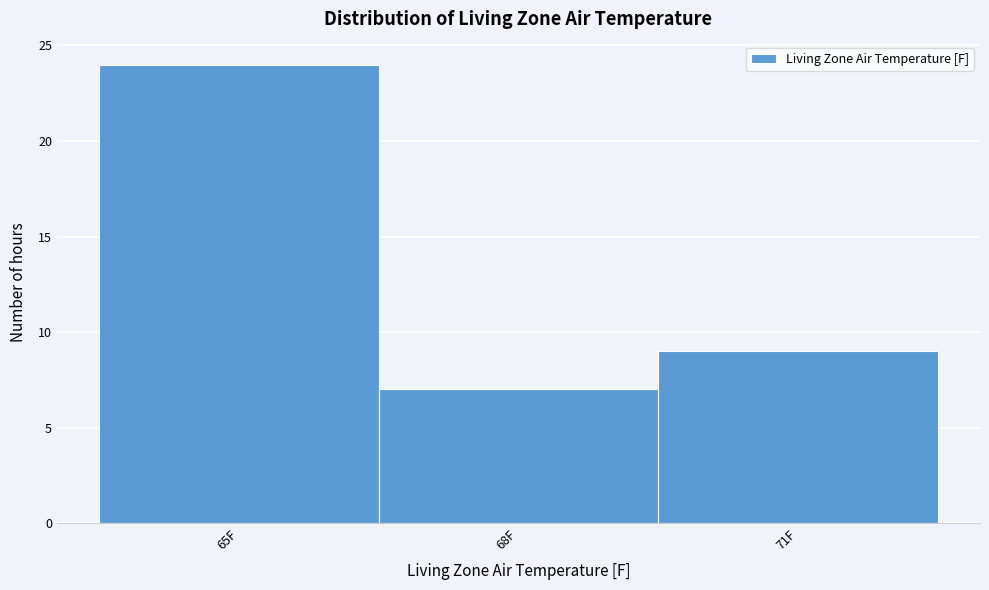

Reading left to right, transcribe all the data shown in this chart.

24	7	9